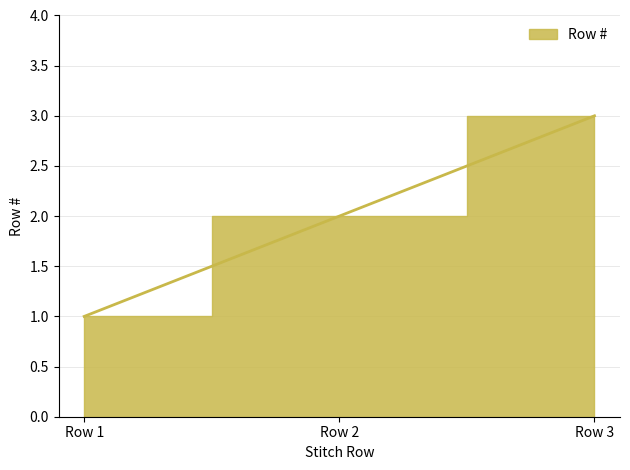

Approximately how many times larger is the value at Row 3 compared to Row 2?

1.5